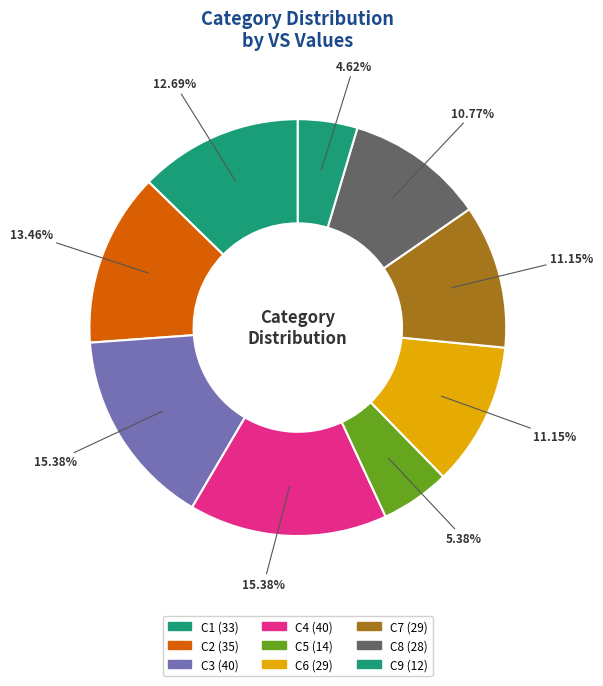

How many segments does this pie chart have?

9